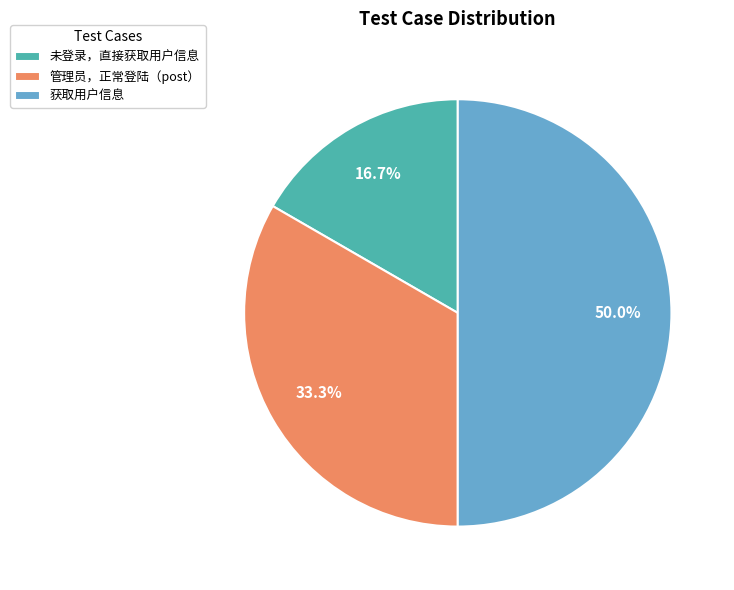

Do 管理员，正常登陆（post） and 获取用户信息 together represent more than half of the pie?

Yes